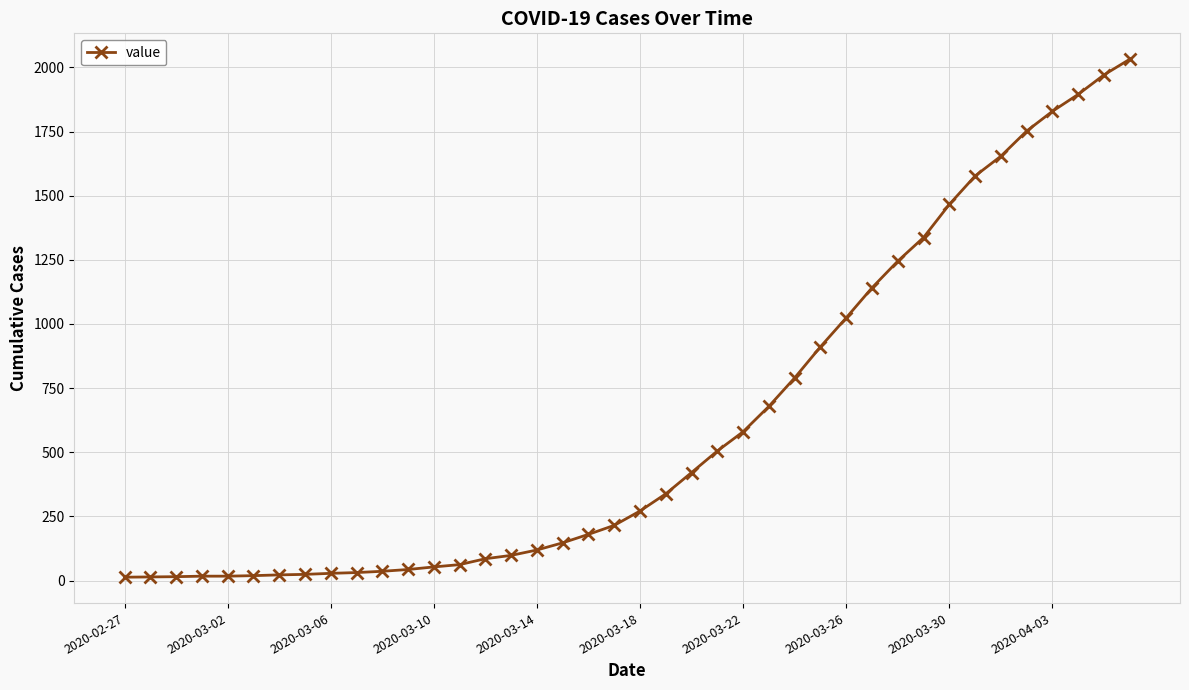

What is the value of the 33rd point from the left?

1466